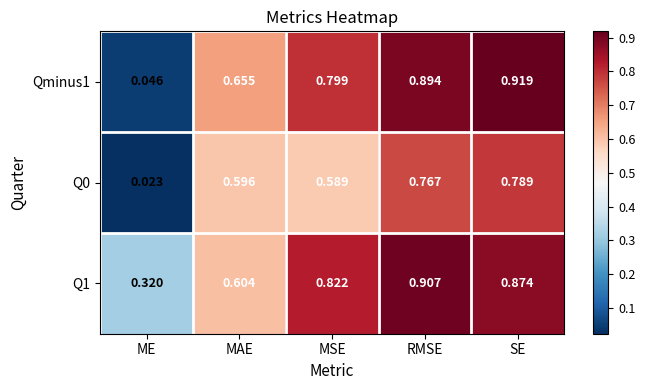

Is the value of Q0 at RMSE greater than the value of Qminus1 at MSE?

No